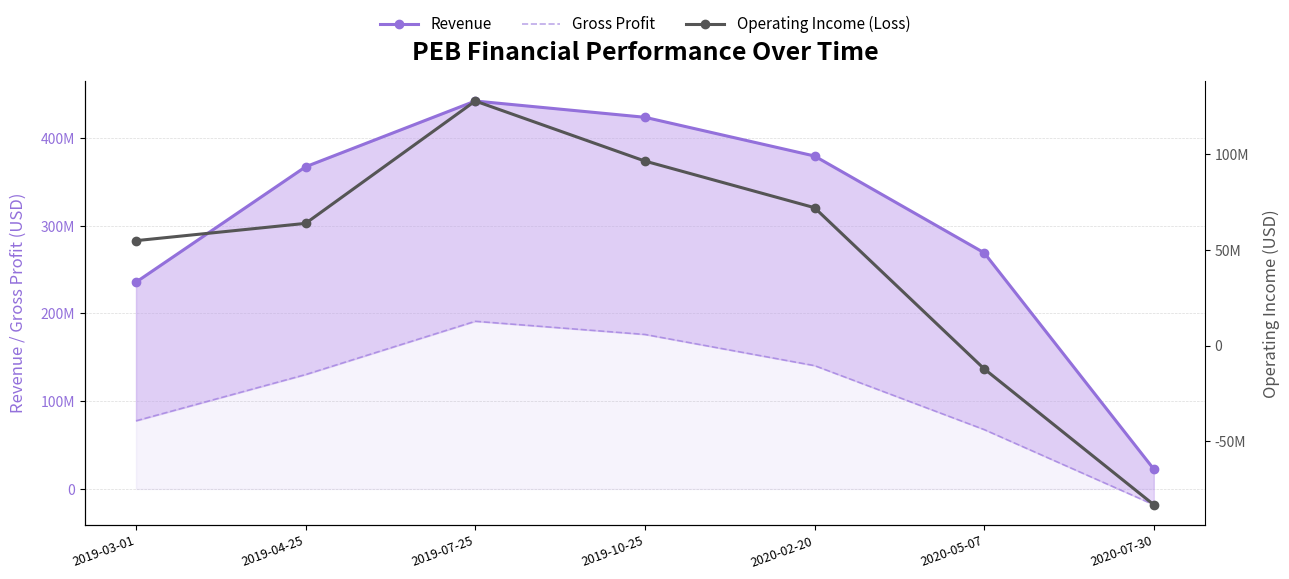

True or false: Gross Profit has a value of 67653000 at 2020-05-07.

True